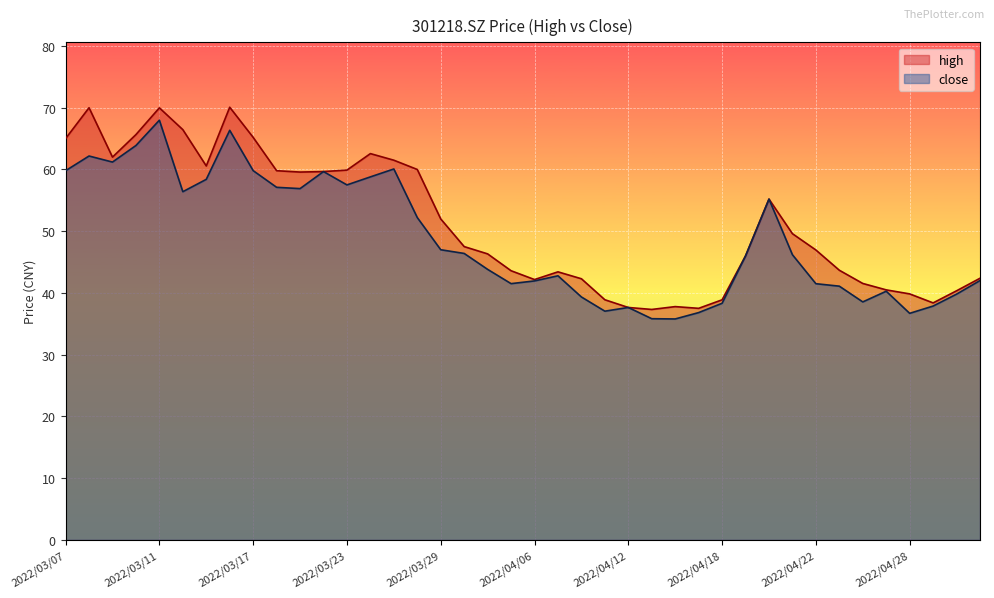

How many data points in high are above 47?

20